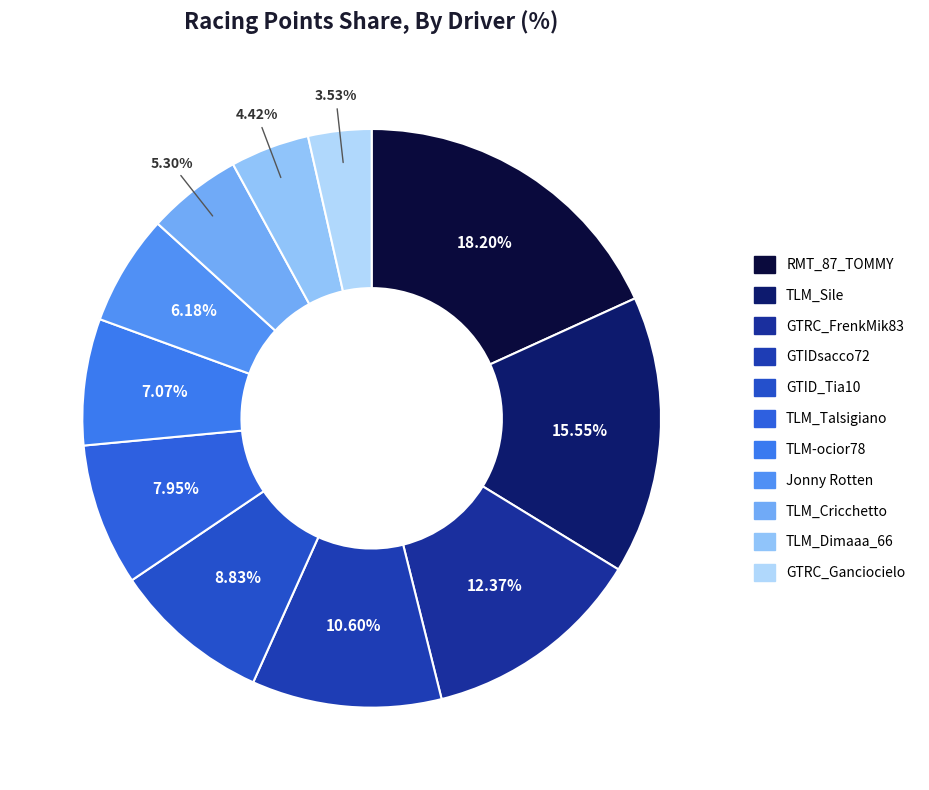

The TLM_Dimaaa_66 slice represents 4% of the pie. True or false?

True